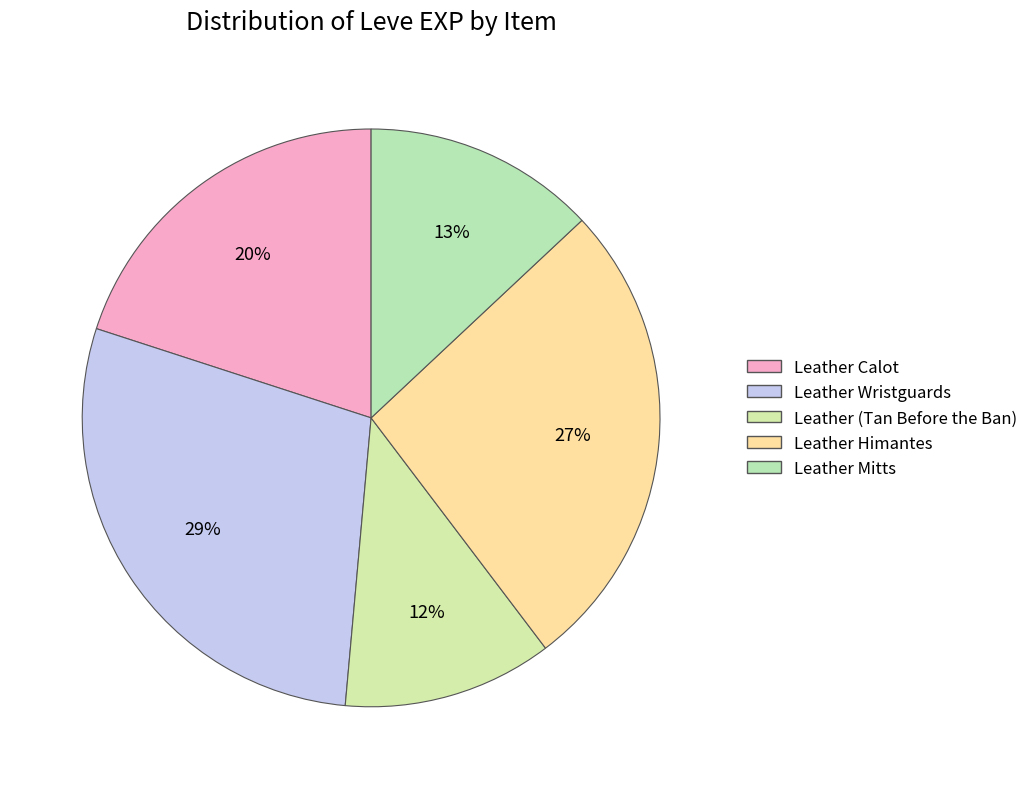

How many segments does this pie chart have?

5